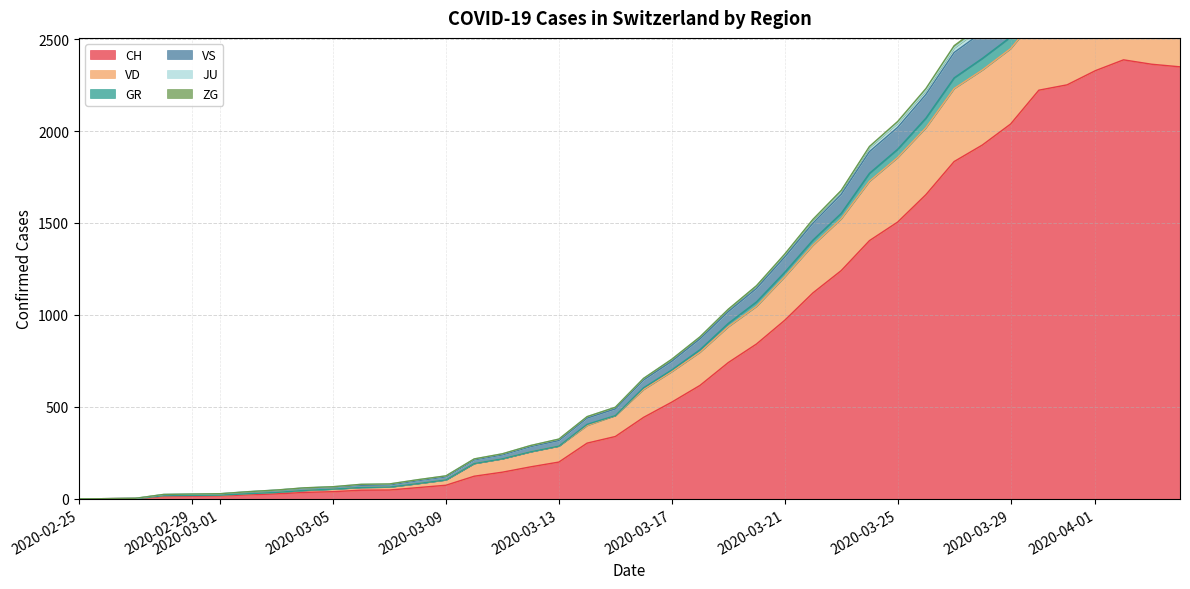

True or false: JU has more than 2 interior local peaks.

False